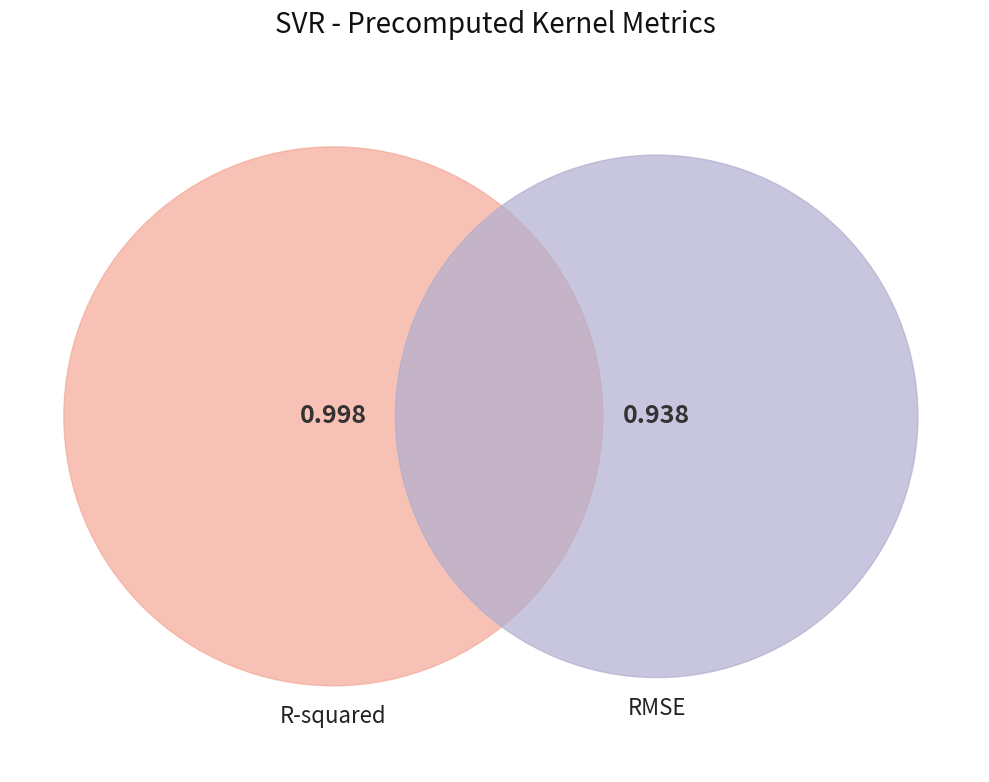

How many segments does this pie chart have?

2